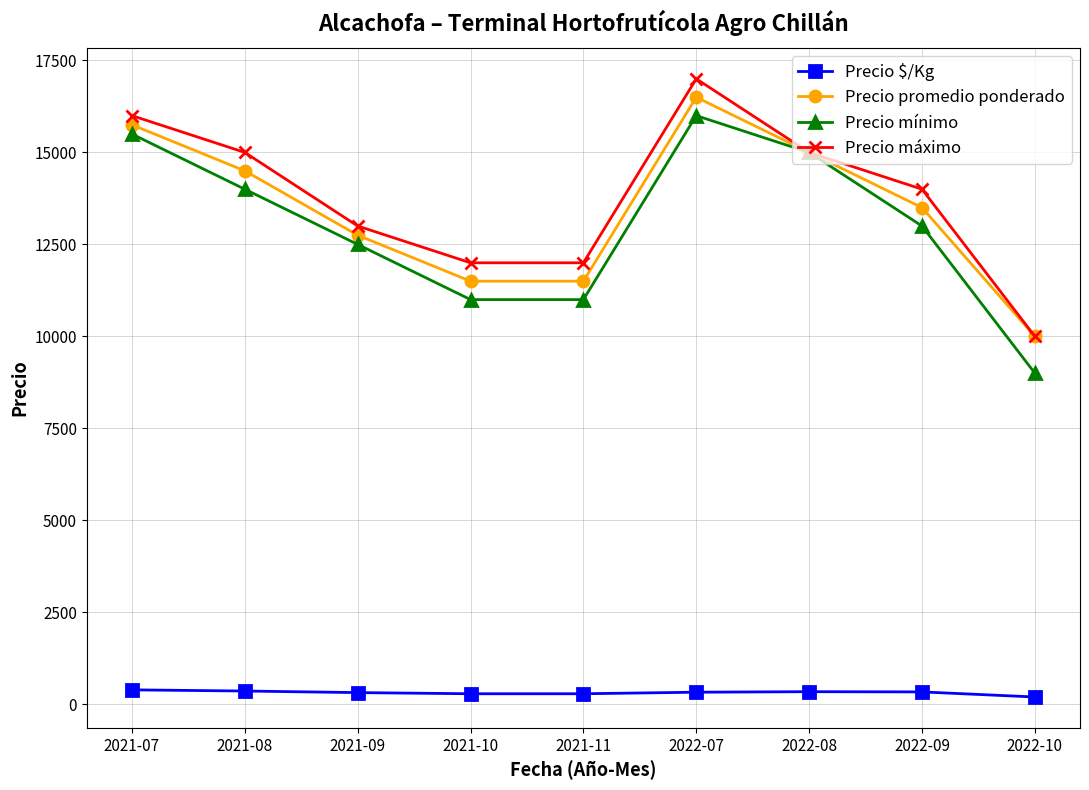

Does the chart have visible grid lines?

Yes